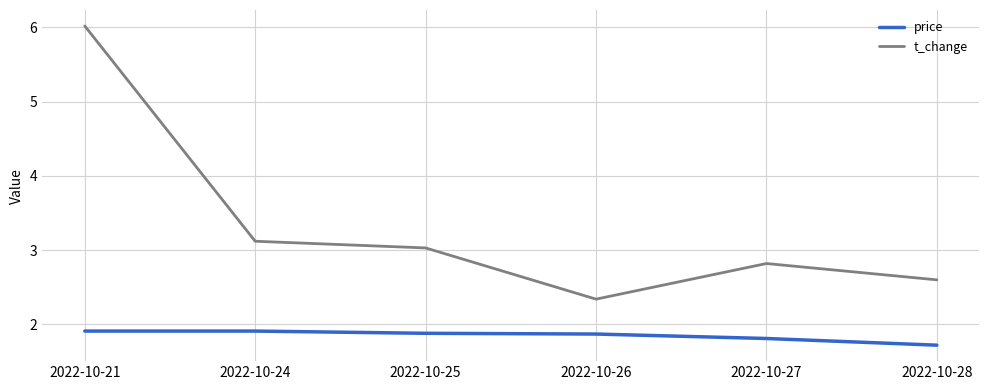

True or false: t_change and price cross at least once.

False